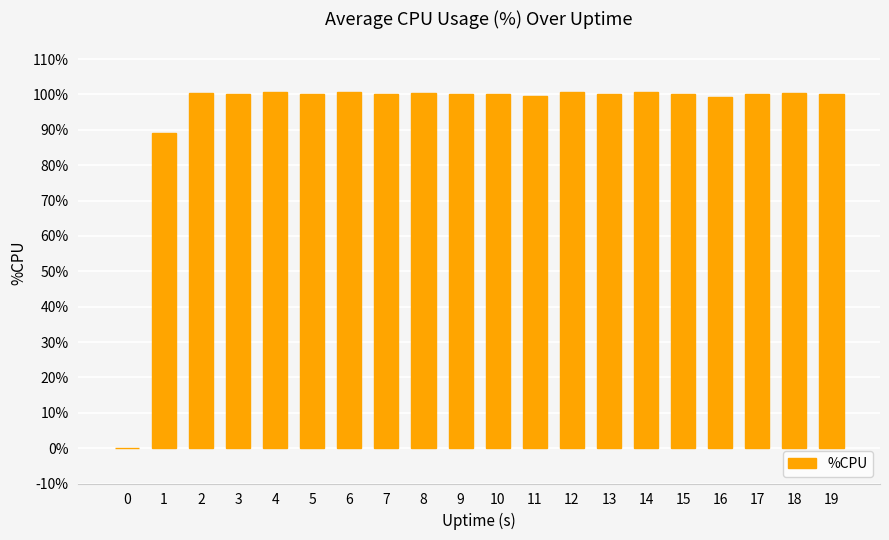

What is the ratio of the value at 5 to the value at 1?

1.1